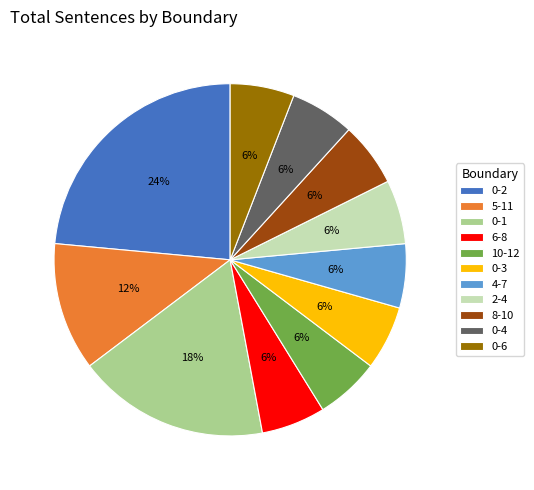

Does 0-2 account for over 50% of the chart?

No